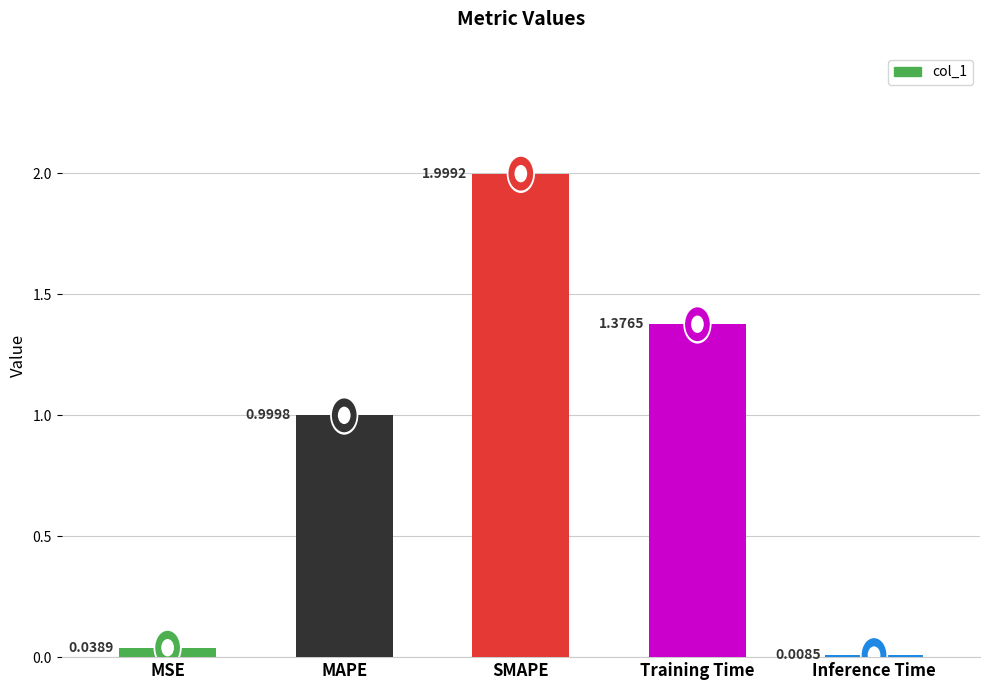

Rank the categories by value from highest to lowest.

SMAPE, Training Time, MAPE, MSE, Inference Time